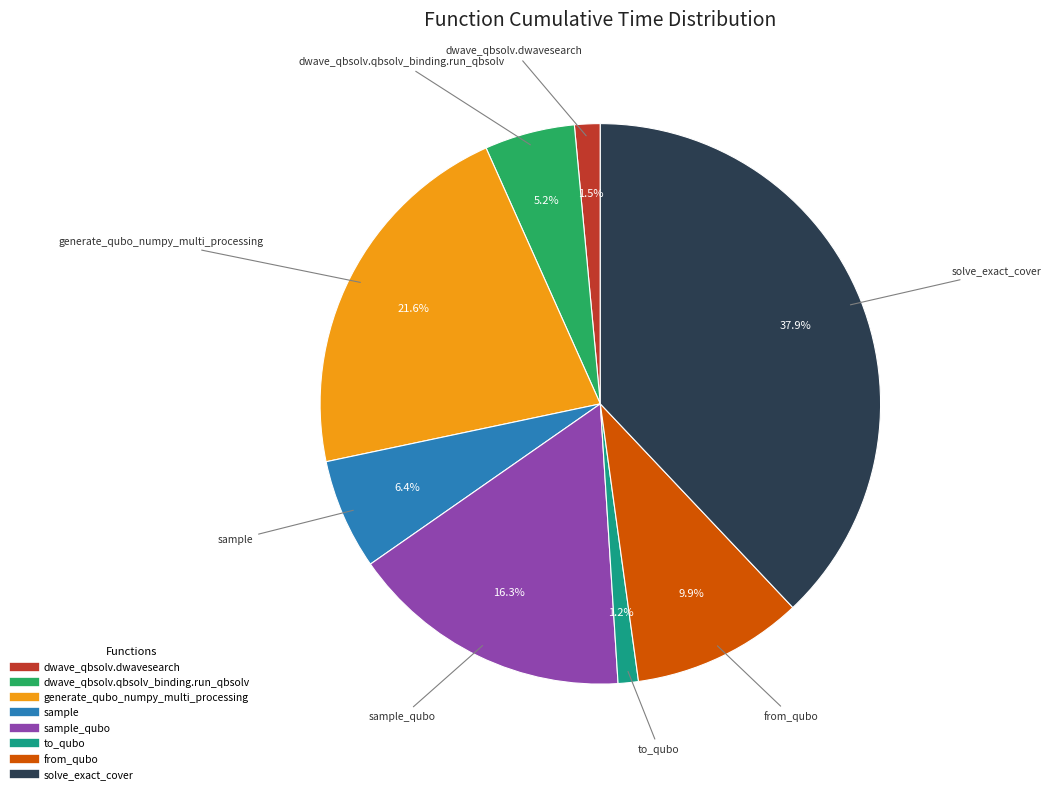

Does any single category account for the majority?

No